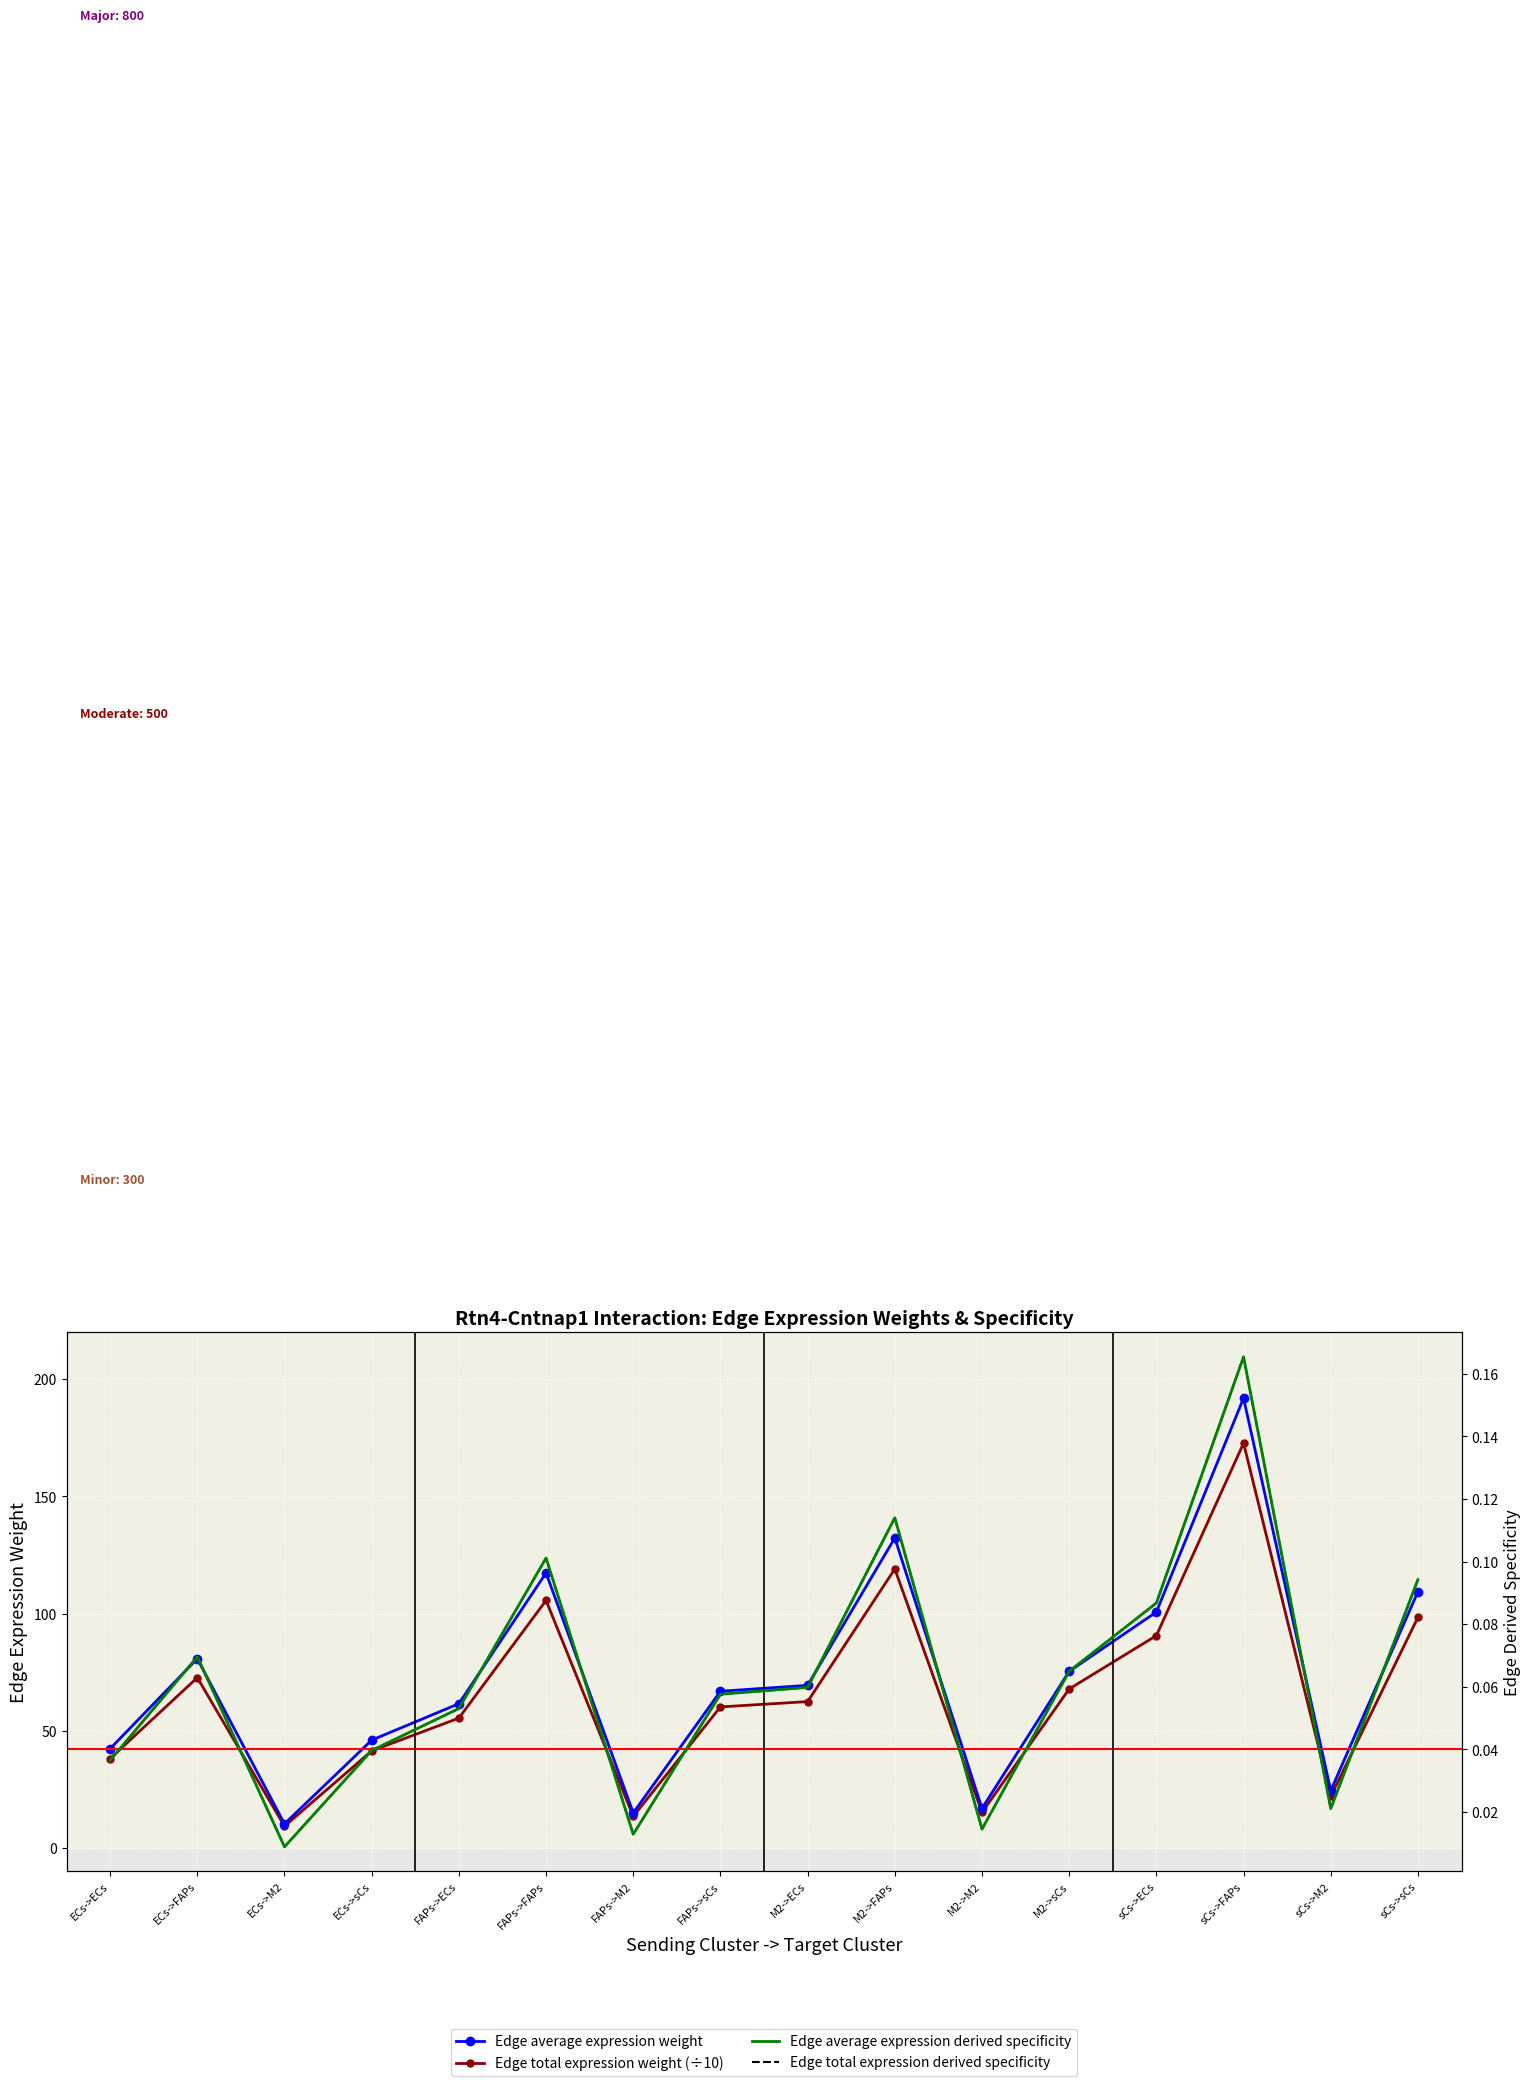

What is the label of the 3rd point from the left?

ECs->M2